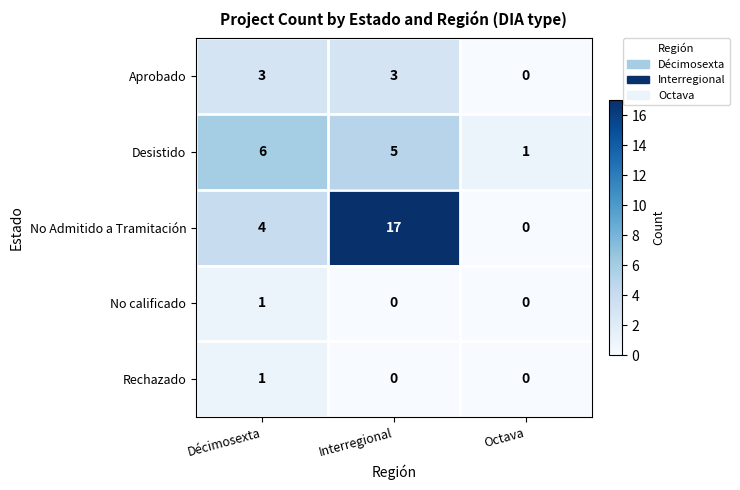

Rank the categories by No Admitido a Tramitación value from highest to lowest.

Interregional, Décimosexta, Octava